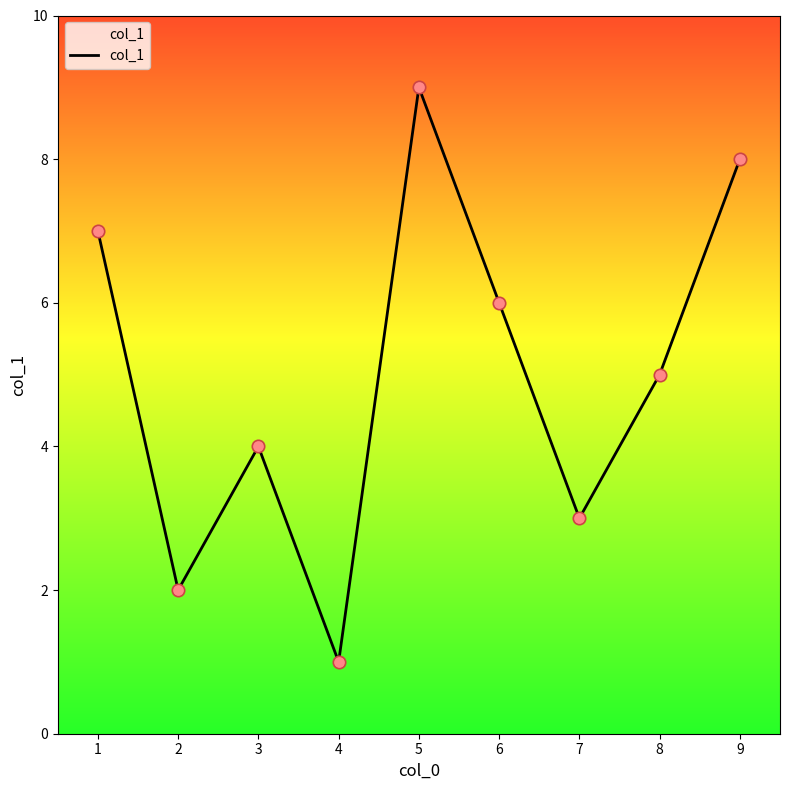

What is the ratio of the value at 6 to the value at 4?

6.0